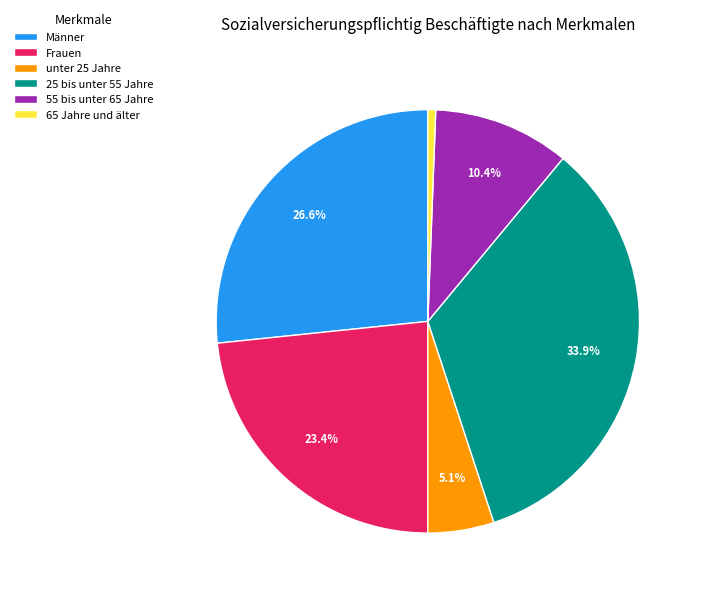

To the nearest percent, what portion does 55 bis unter 65 Jahre represent?

10%